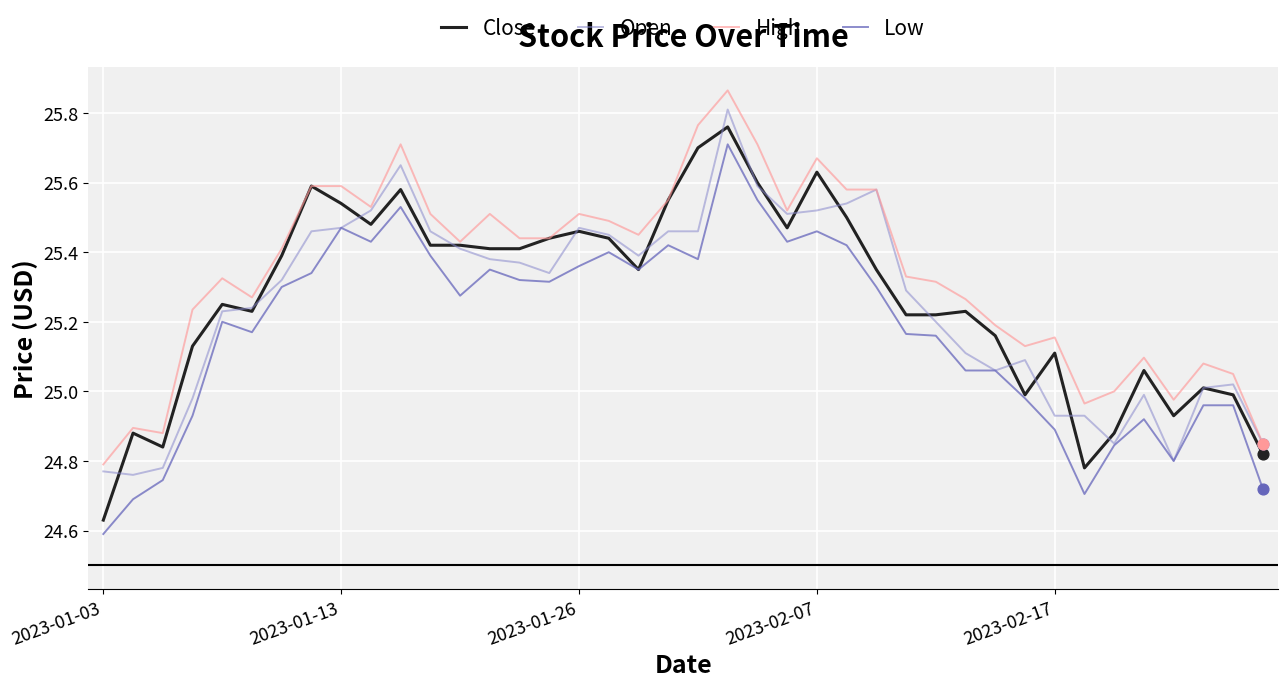

What are all the series names shown in the legend?

Close, Open, High, Low